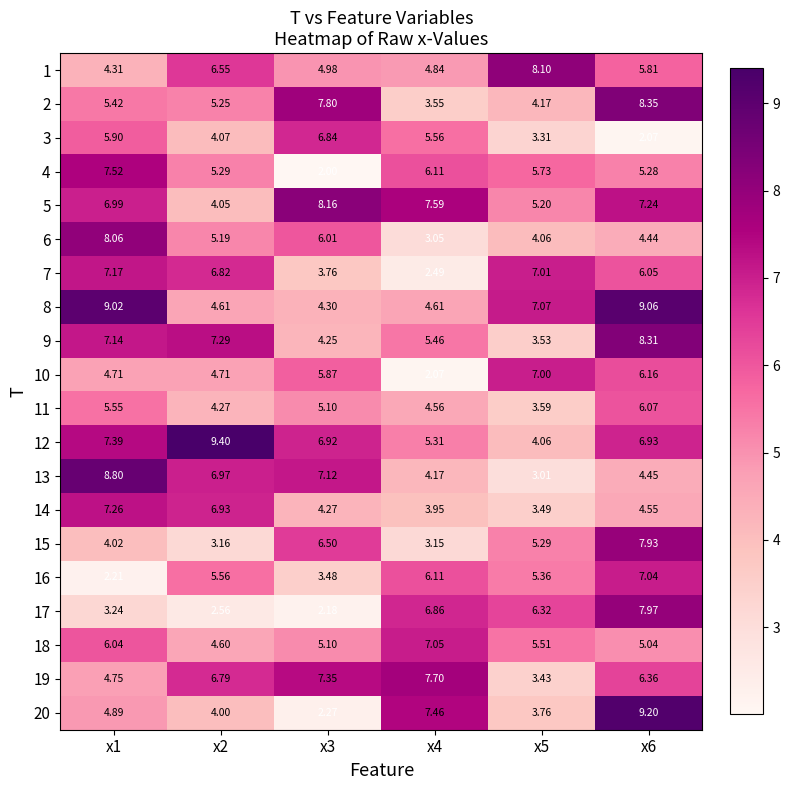

Rank the series by their maximum value, from lowest to highest.

11, 3, 10, 16, 18, 7, 14, 4, 19, 15, 17, 6, 1, 5, 9, 2, 13, 8, 20, 12